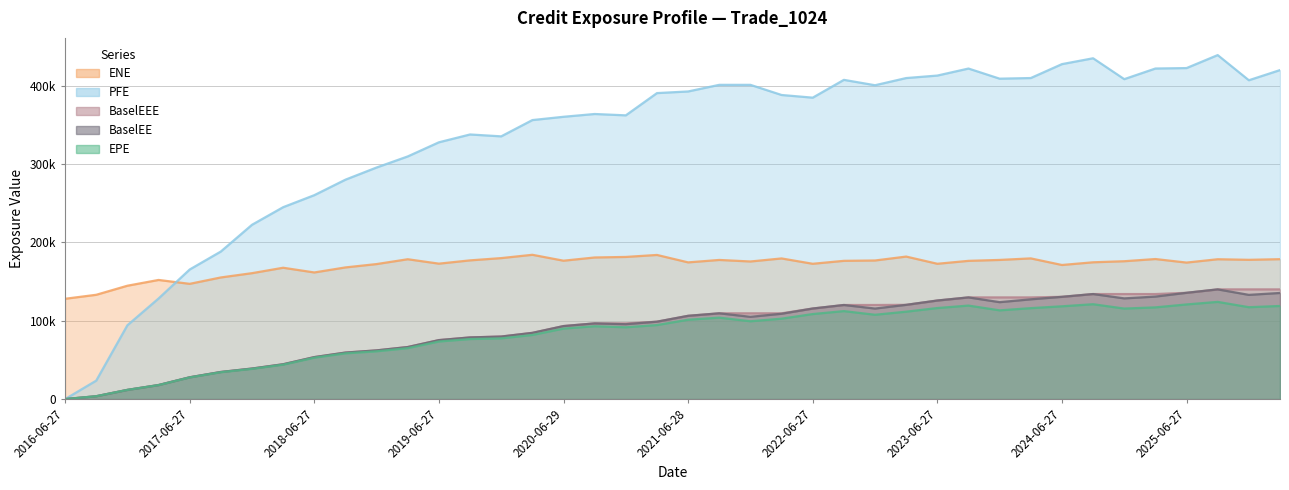

Which series has the largest total across all categories?

PFE